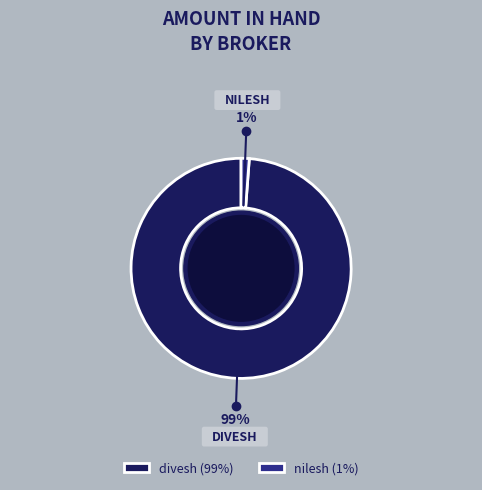

Does divesh (99%) account for over 50% of the chart?

Yes